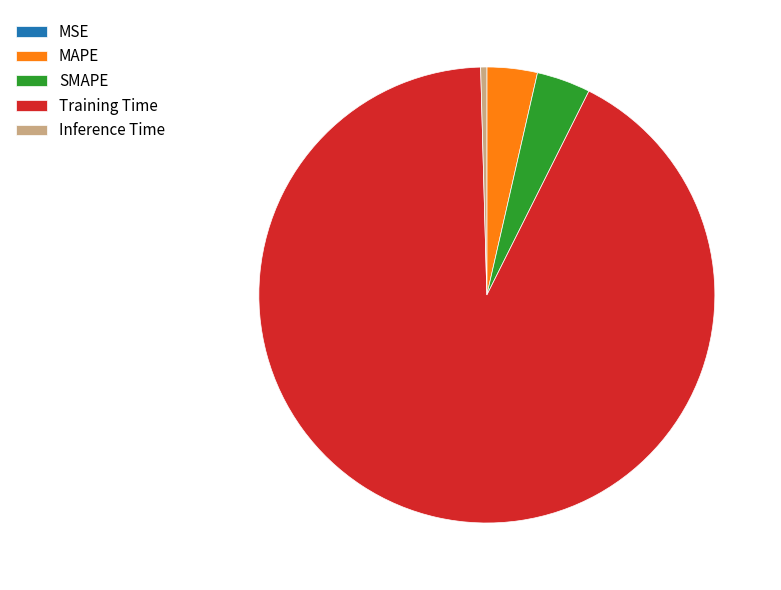

Does MAPE account for over 50% of the chart?

No